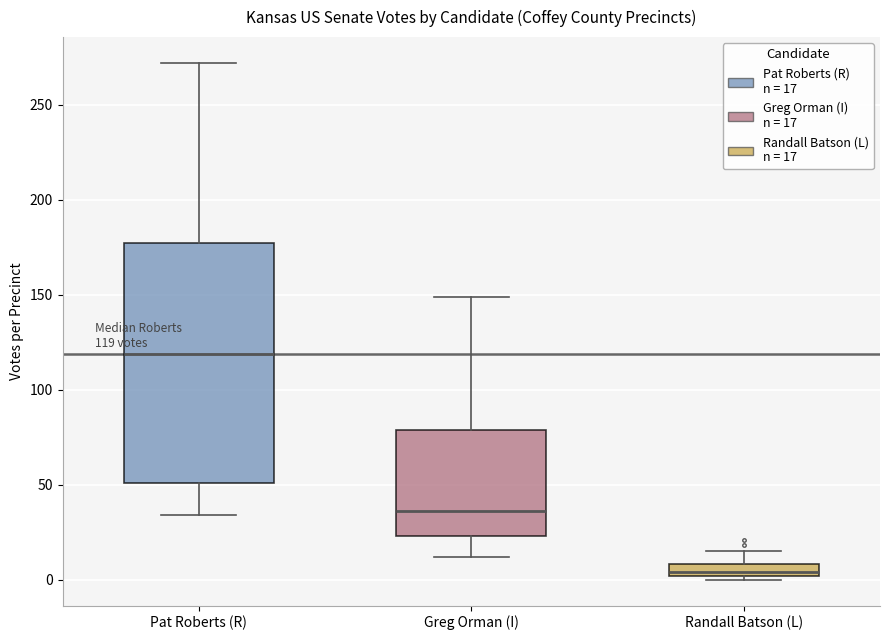

Comparing the boxes themselves (not the whiskers), which one is the tallest?

Pat Roberts (R)